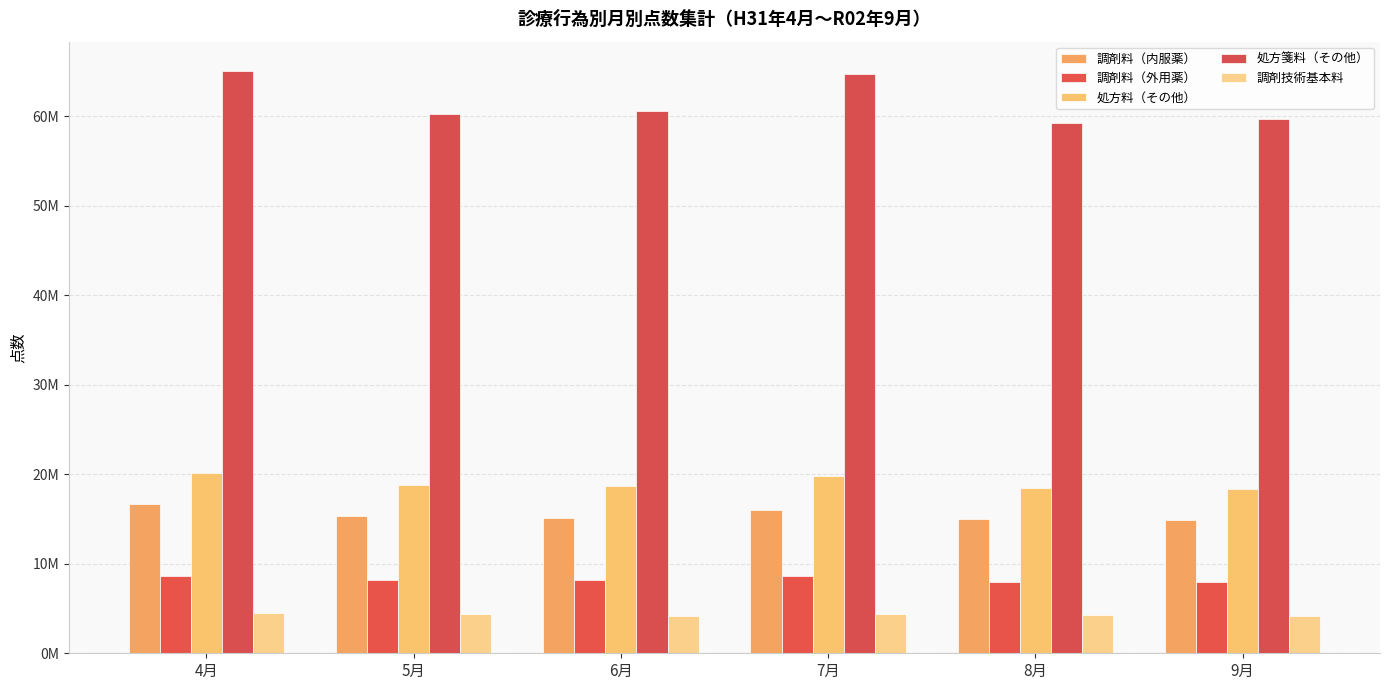

What is the highest value of the 調剤技術基本料 series?

4459056